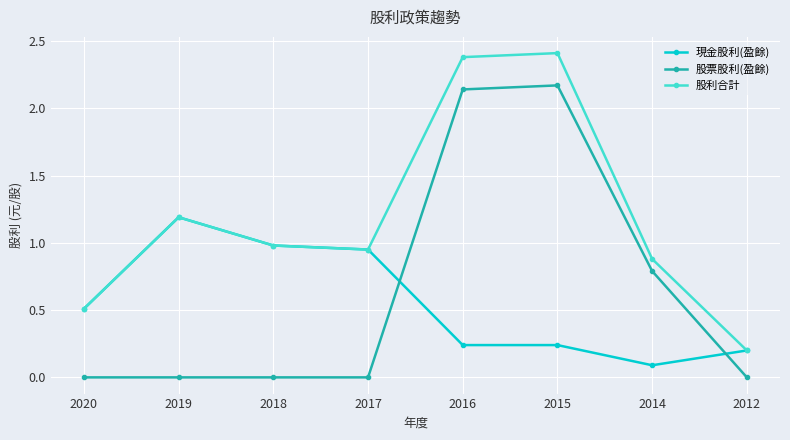

What is the difference between the highest and lowest values at 2020?

0.5